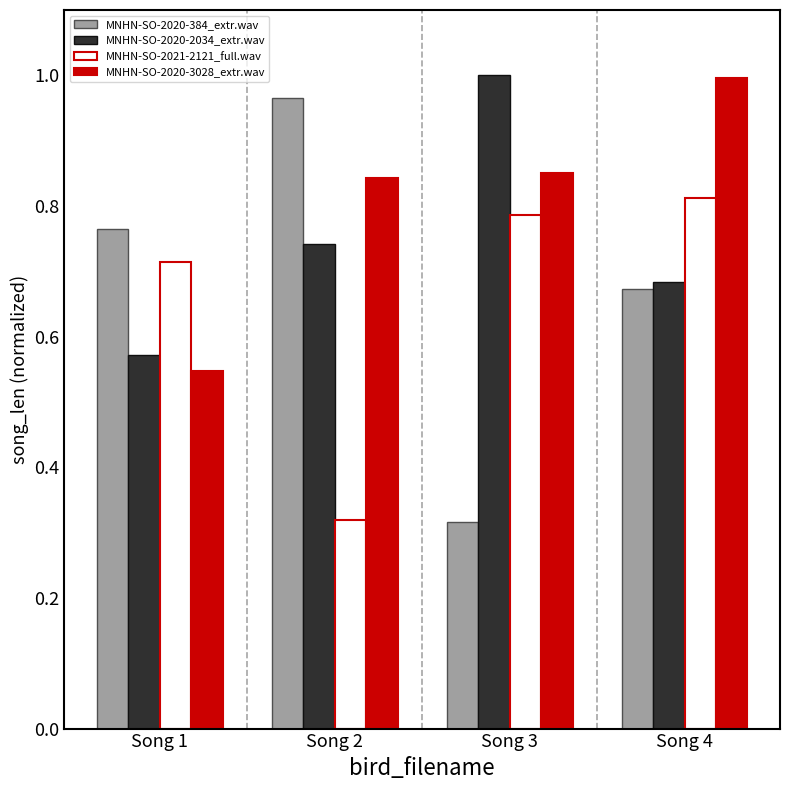

Which series has the widest spread of values?

MNHN-SO-2020-384_extr.wav